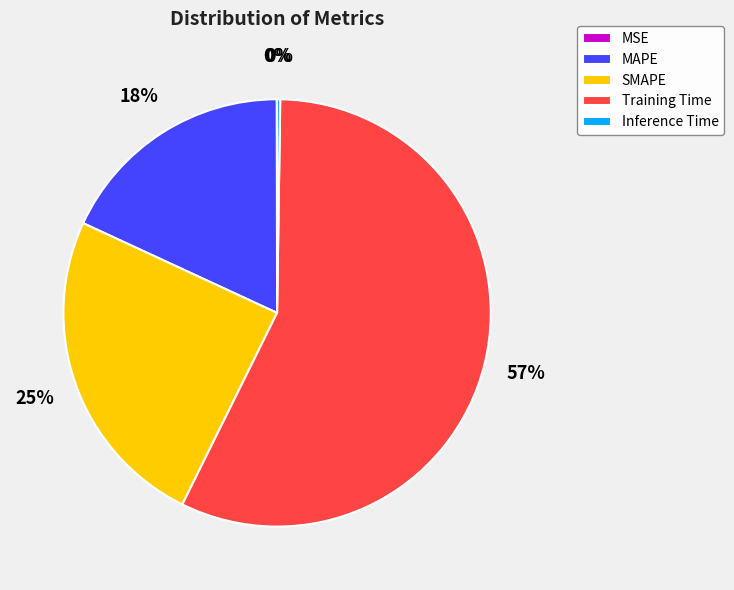

Which slice is the largest?

Training Time